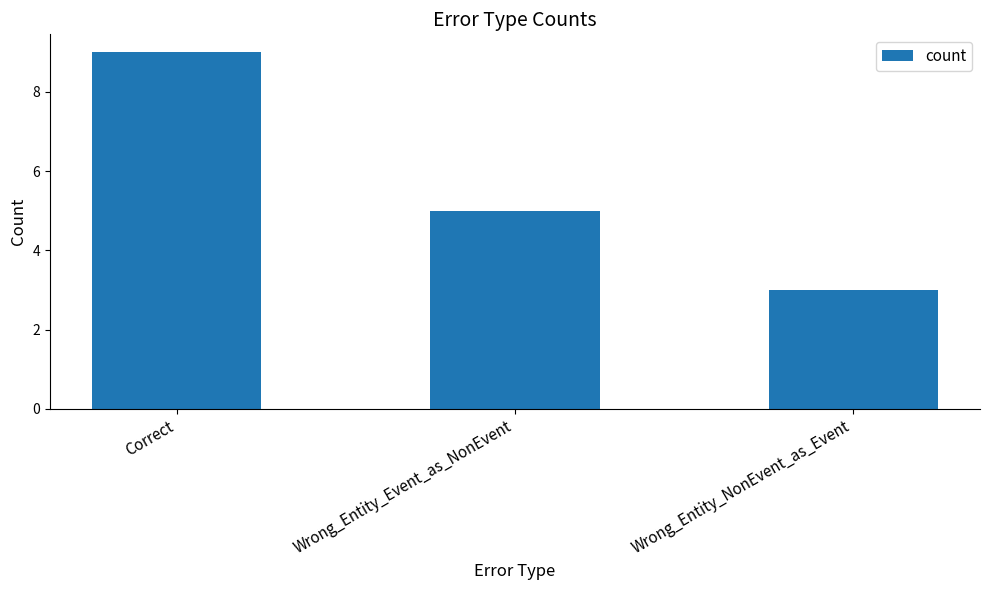

Where is the data nearest to the value 6?

Wrong_Entity_Event_as_NonEvent